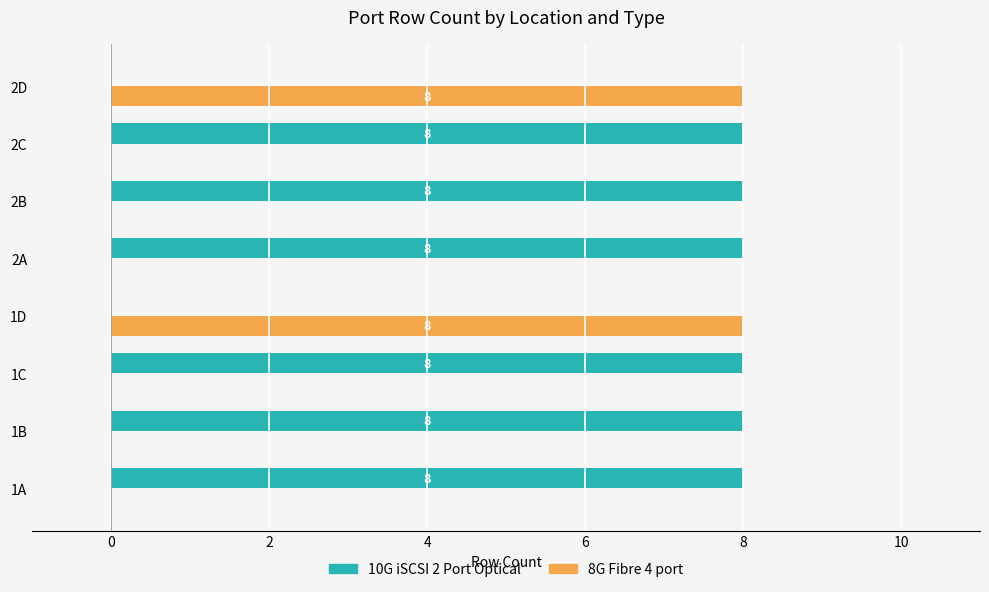

Is the value of 8G Fibre 4 port at 2C greater than the value of 10G iSCSI 2 Port Optical at 2B?

No